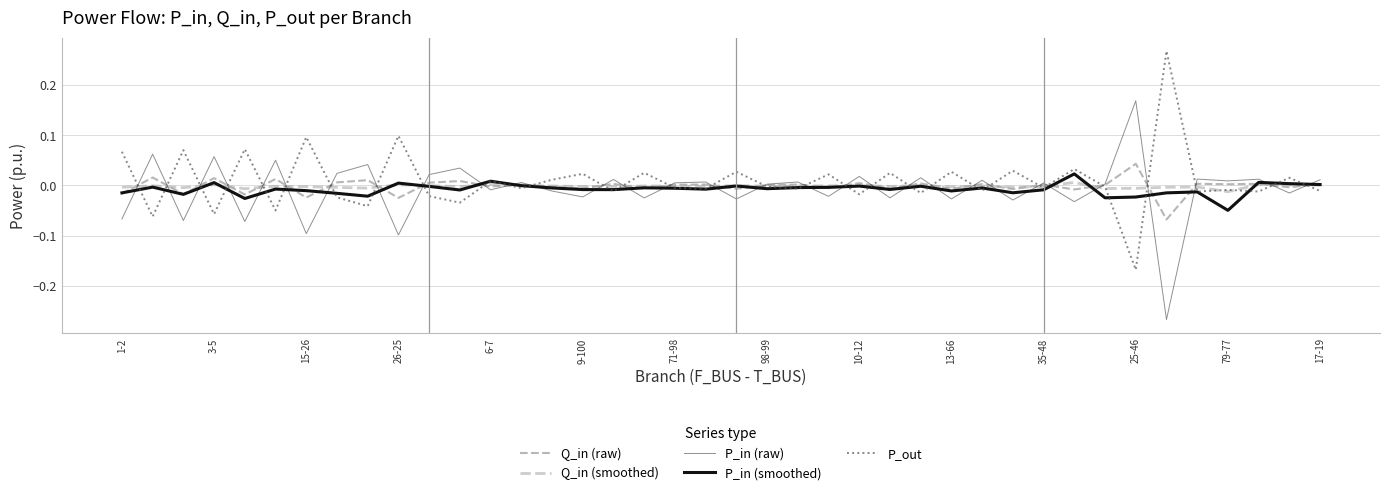

Is this an area chart (filled region under the line)?

No